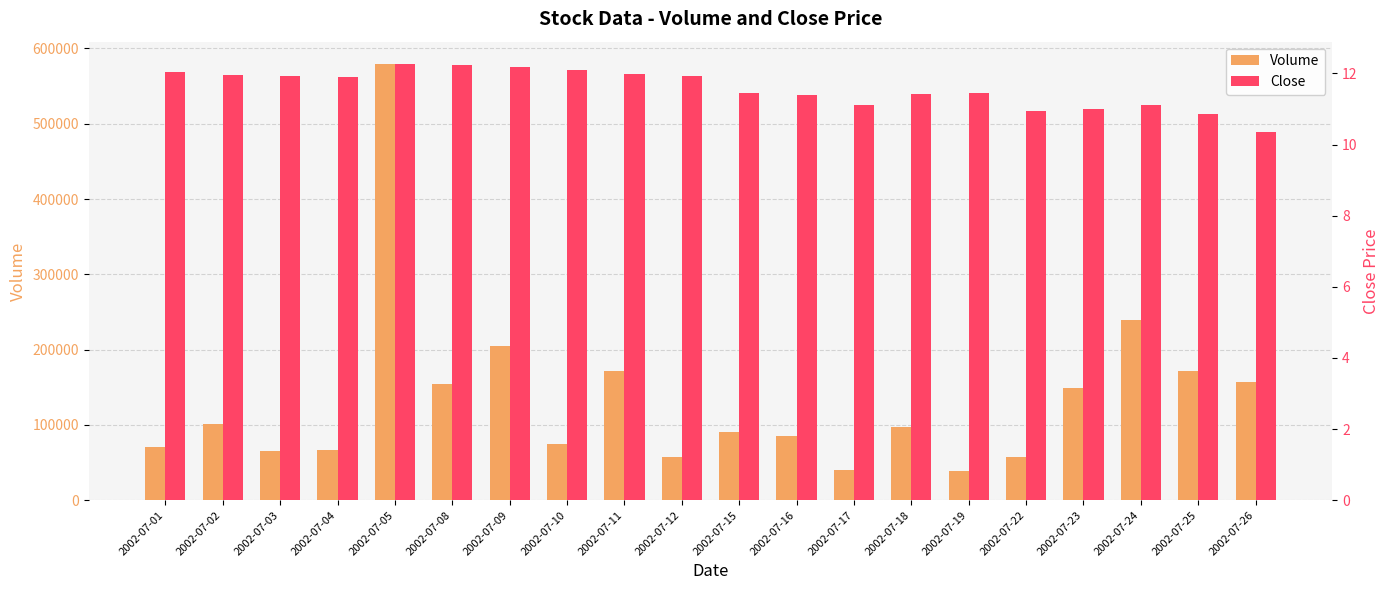

Reading right to left, transcribe all the data shown in this chart.

Volume: 157369.0	172080.0	238910.0	148655.0	57937.0	38621.0	97449.0	40485.0	85078.0	89981.0	57189.0	171272.0	75093.0	205417.0	154805.0	579971.0	66402.0	65381.0	101236.0	70415.0
Close: 10.3	10.9	11.1	11.0	10.9	11.4	11.4	11.1	11.4	11.4	11.9	12.0	12.1	12.2	12.2	12.3	11.9	11.9	11.9	12.1